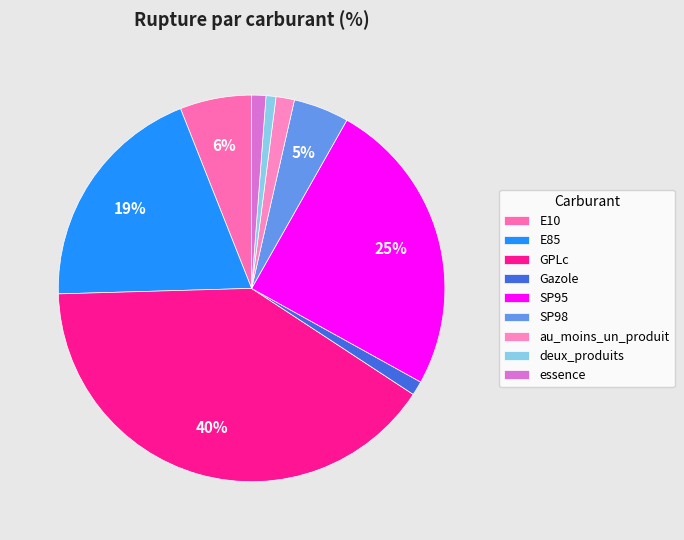

The GPLc slice represents 34% of the pie. True or false?

False